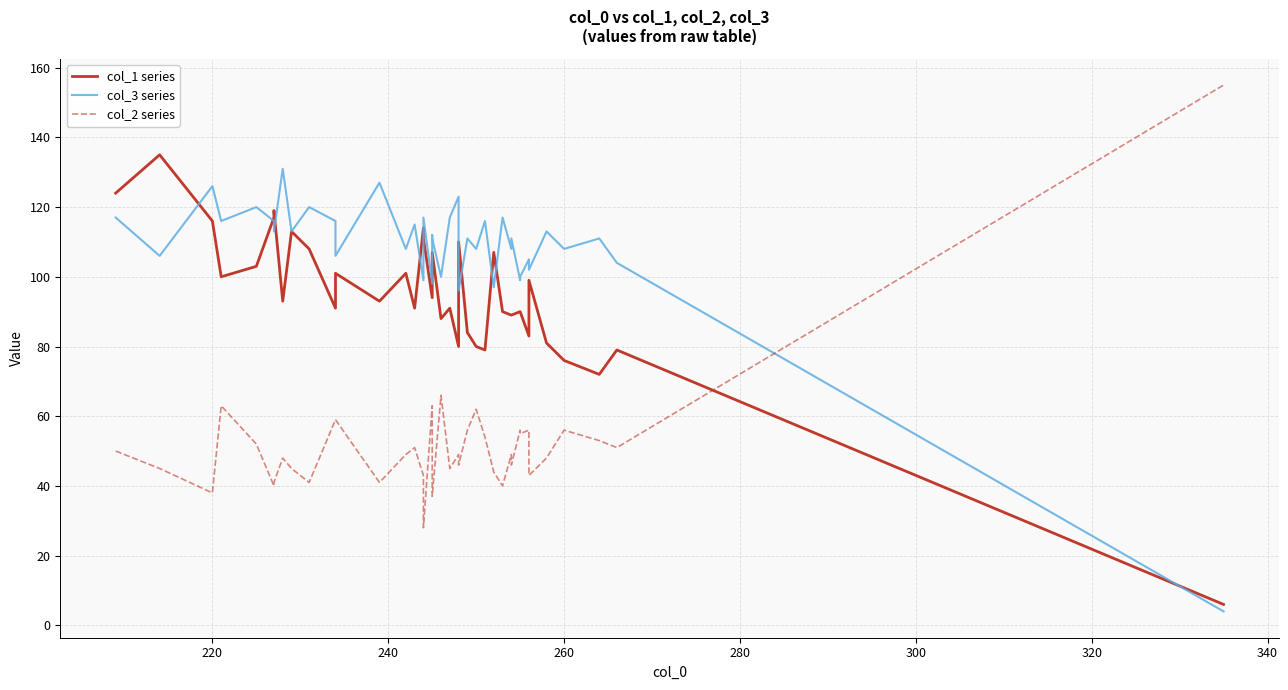

What is the maximum value for col_3 series?

131